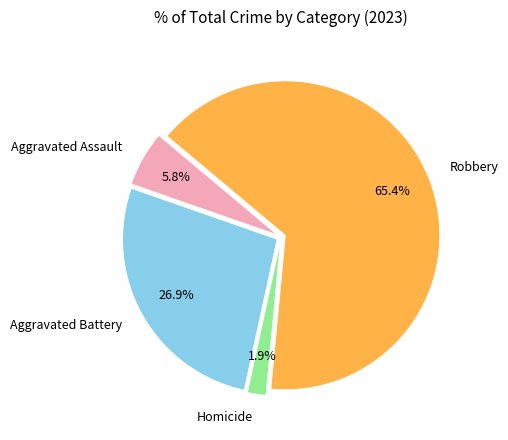

How many segments does this pie chart have?

4